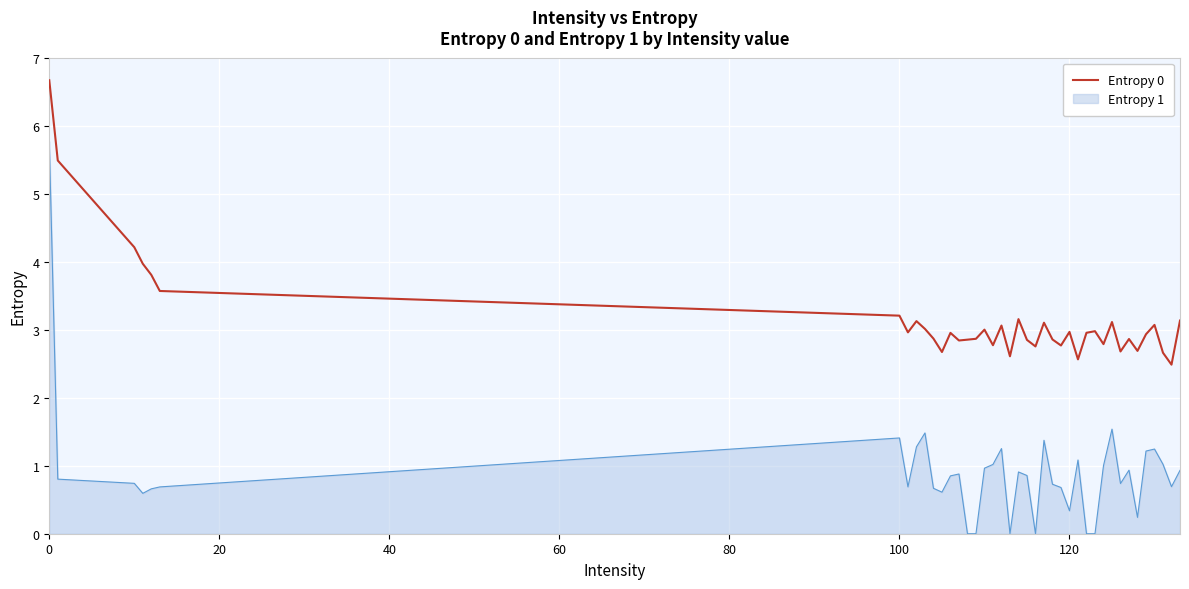

Rank the series by their average value, from lowest to highest.

Entropy 1, Entropy 0